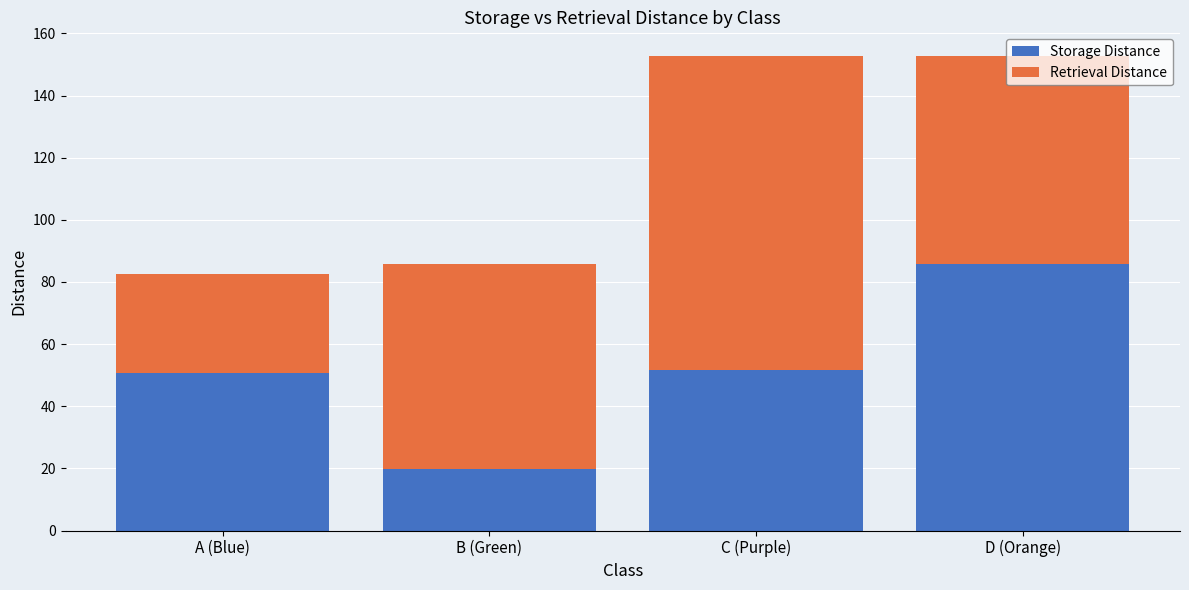

What value does the Storage Distance series have at C (Purple)?

51.8